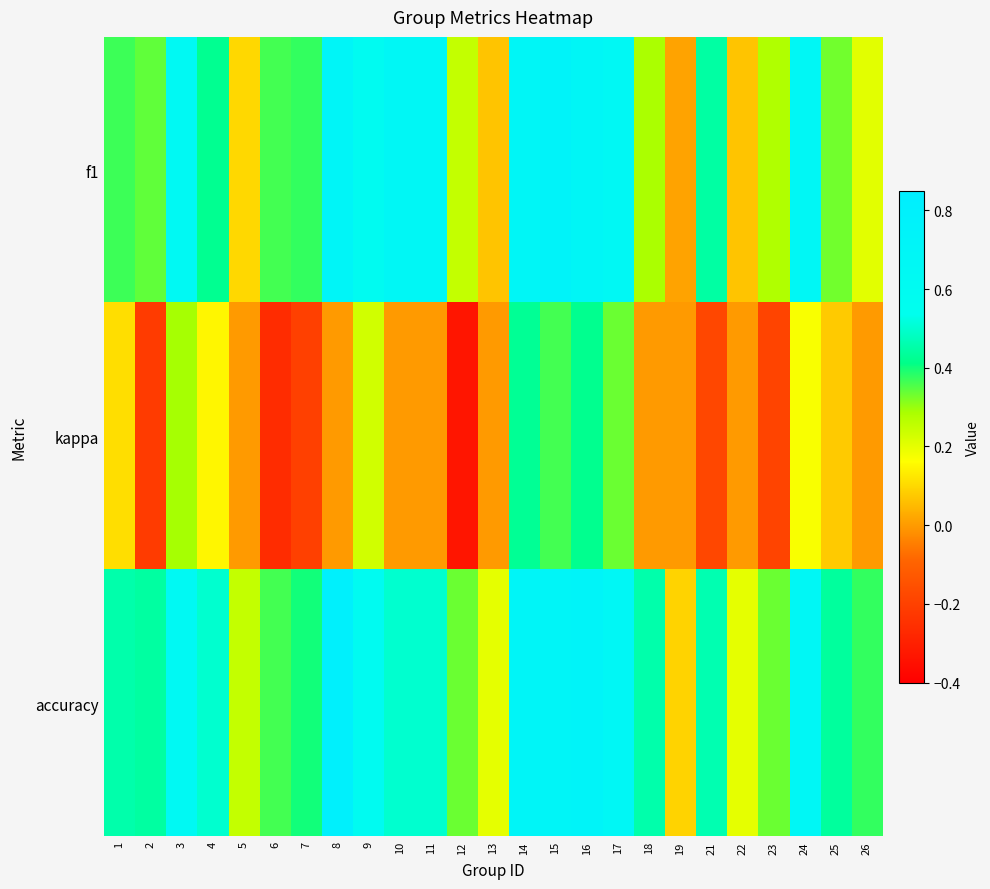

Rank the series at 10 from lowest to highest value.

kappa, accuracy, f1